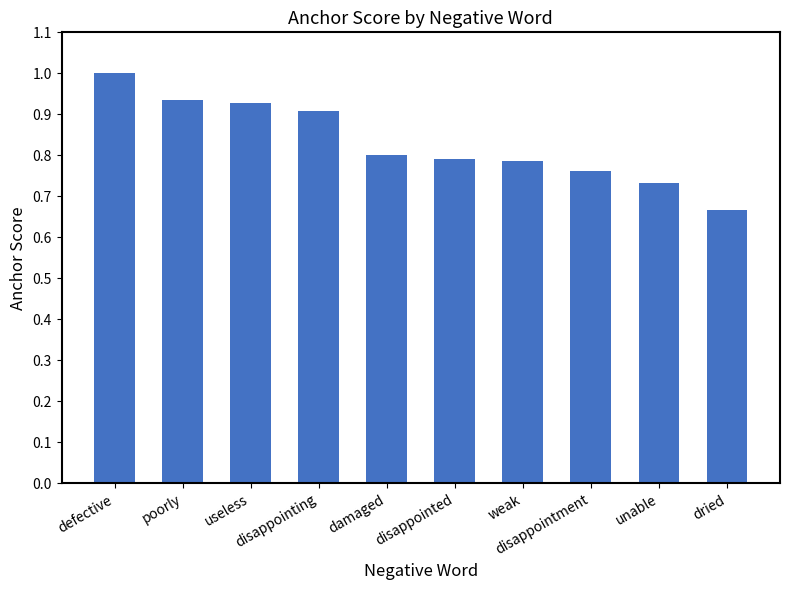

Count the number of categories in the chart.

10